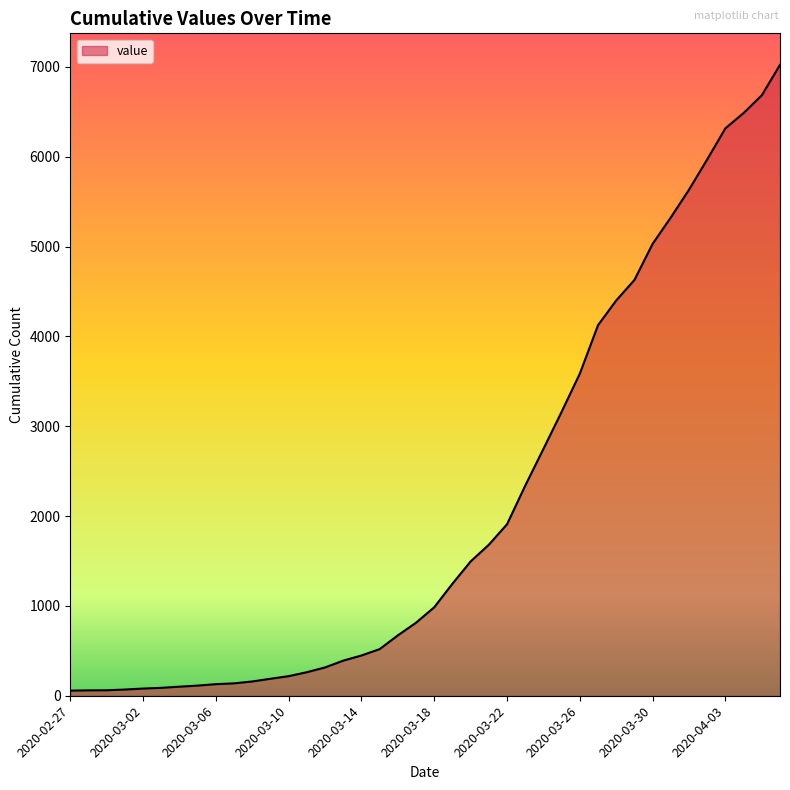

What is the difference between the maximum and minimum values?

6965